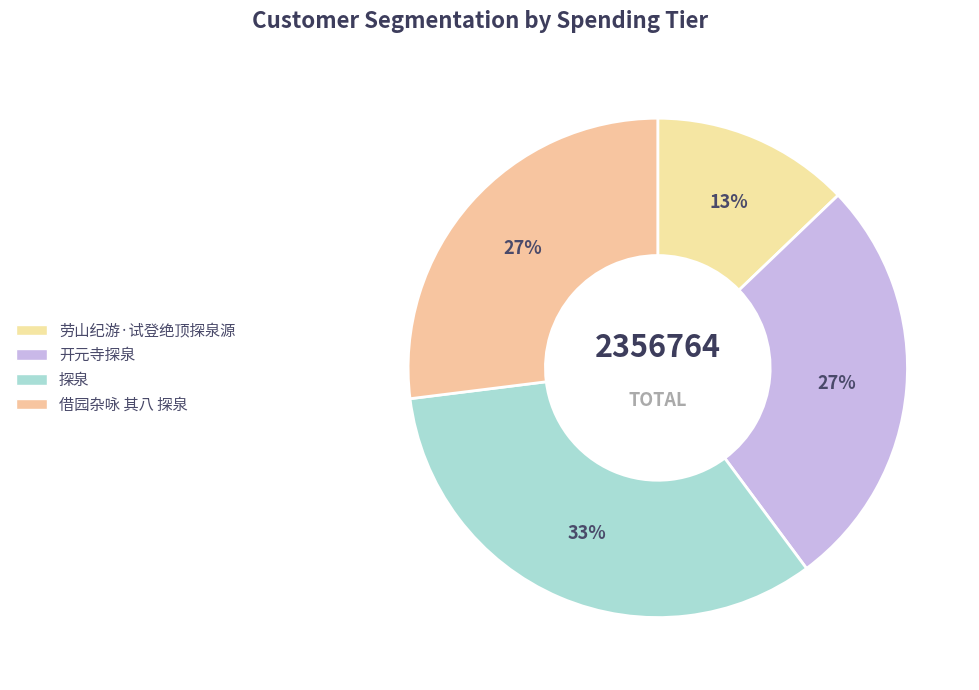

What is the total percentage of 劳山纪游·试登绝顶探泉源 and 借园杂咏 其八 探泉?

39.8%